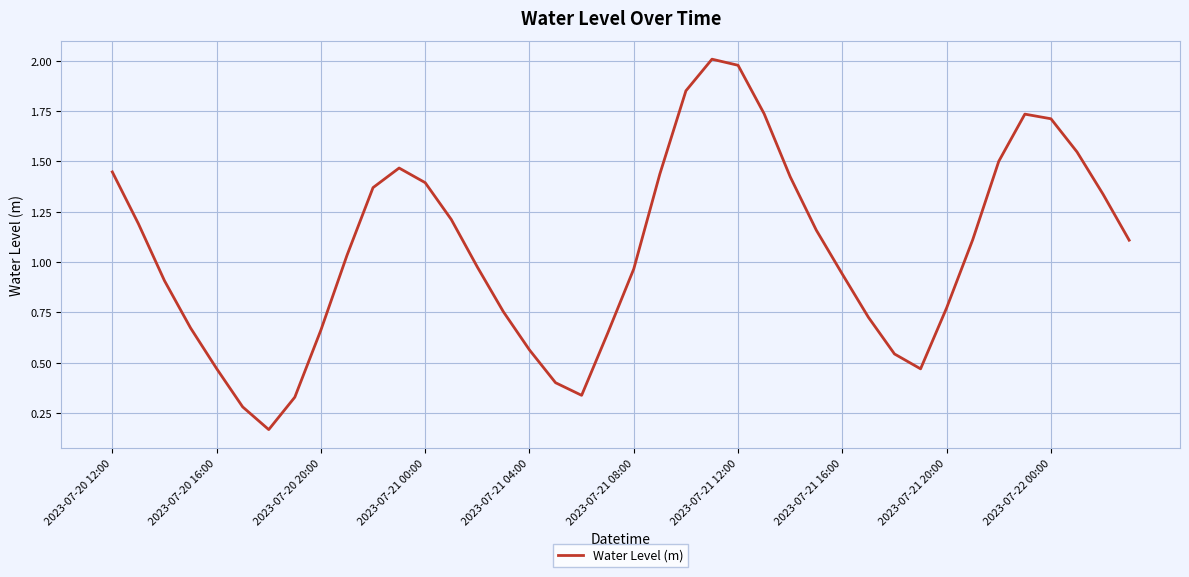

Count the number of data series in this chart.

1